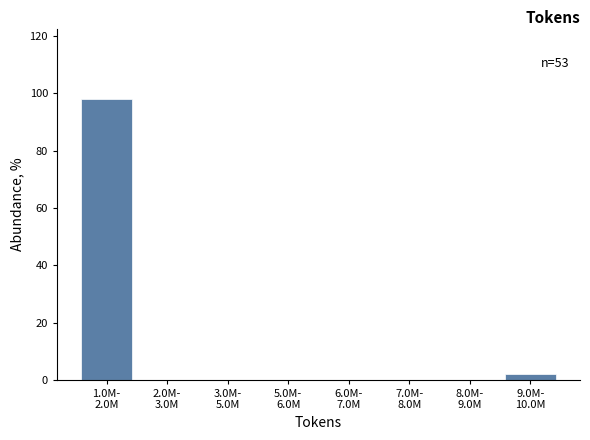

What is the sum of all values?

100.0